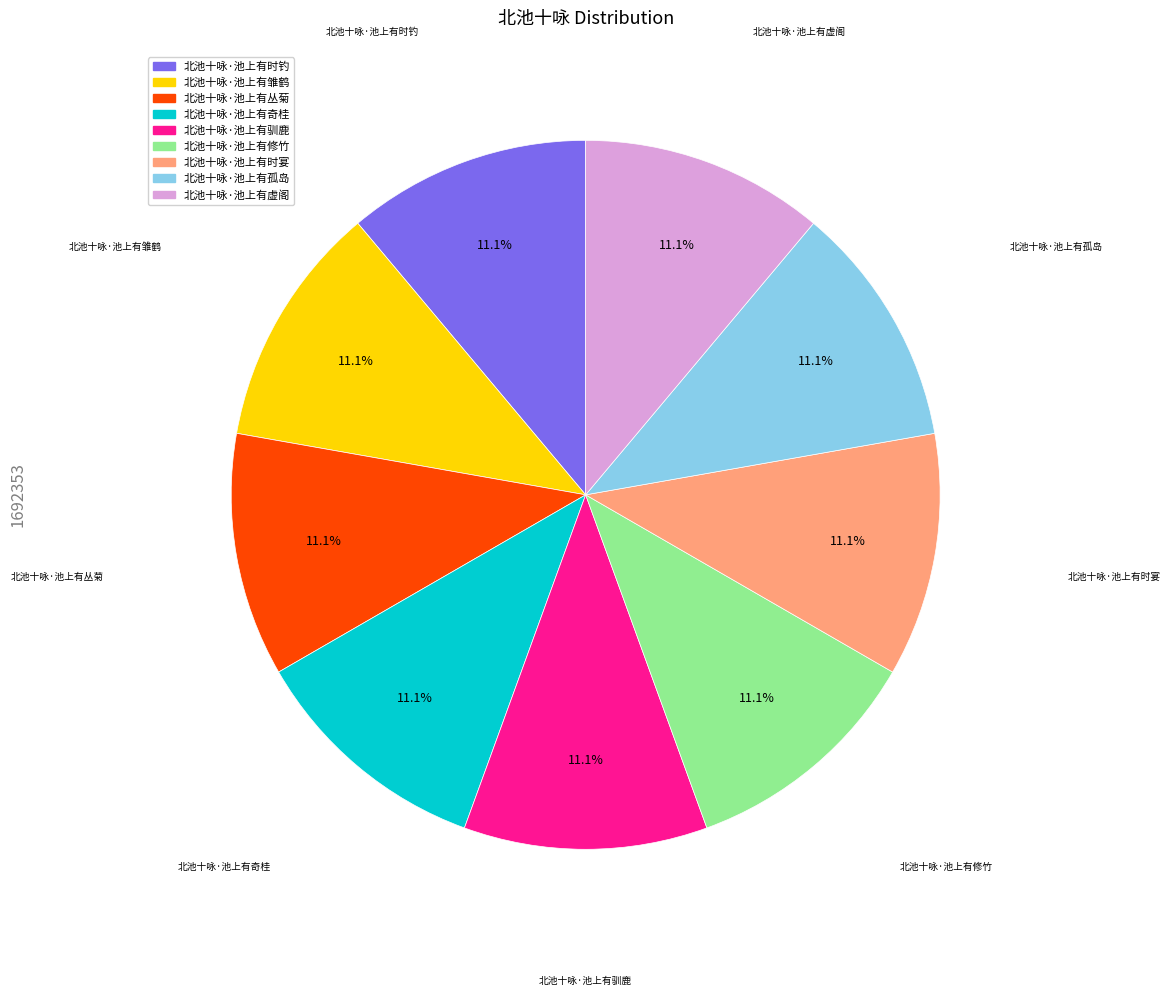

Is 北池十咏·池上有雏鹤 the majority of the pie?

No